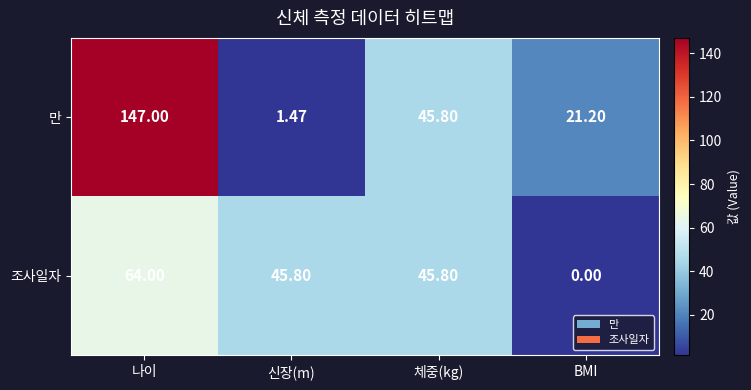

At 나이, list the series in order from smallest to largest.

조사일자, 만